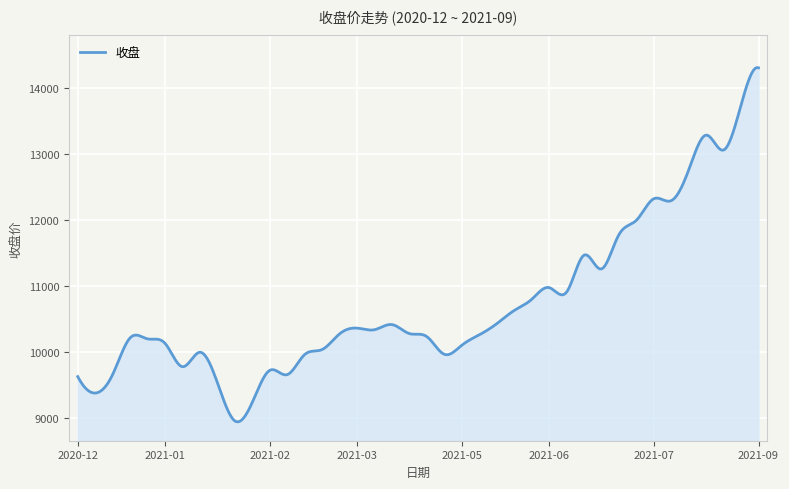

What is the smallest value displayed?

8940.8